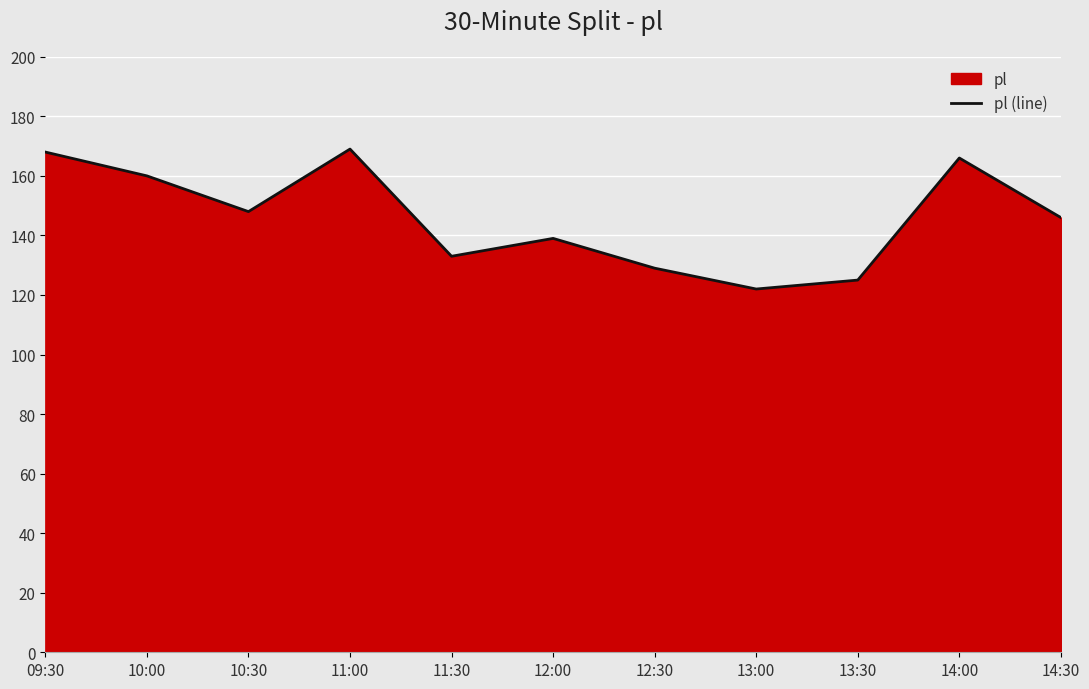

At which category does the data reach its first local valley?

10:30